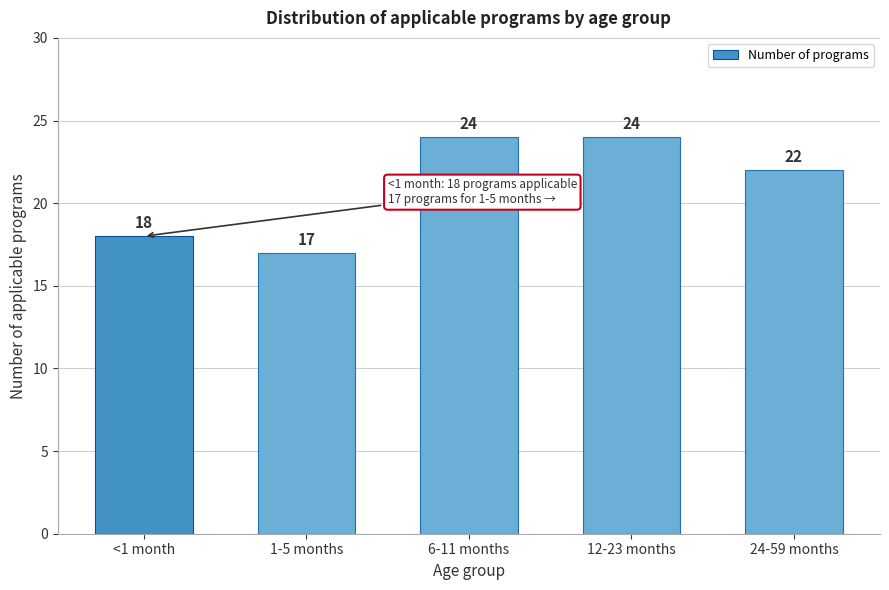

Reading left to right, extract all data points from this chart.

<1 month=18	1-5 months=17	6-11 months=24	12-23 months=24	24-59 months=22